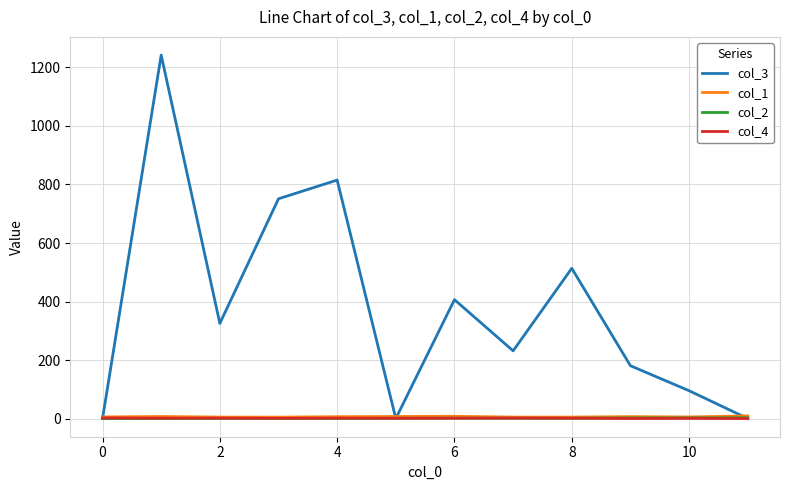

Which series has the largest total across all categories?

col_3